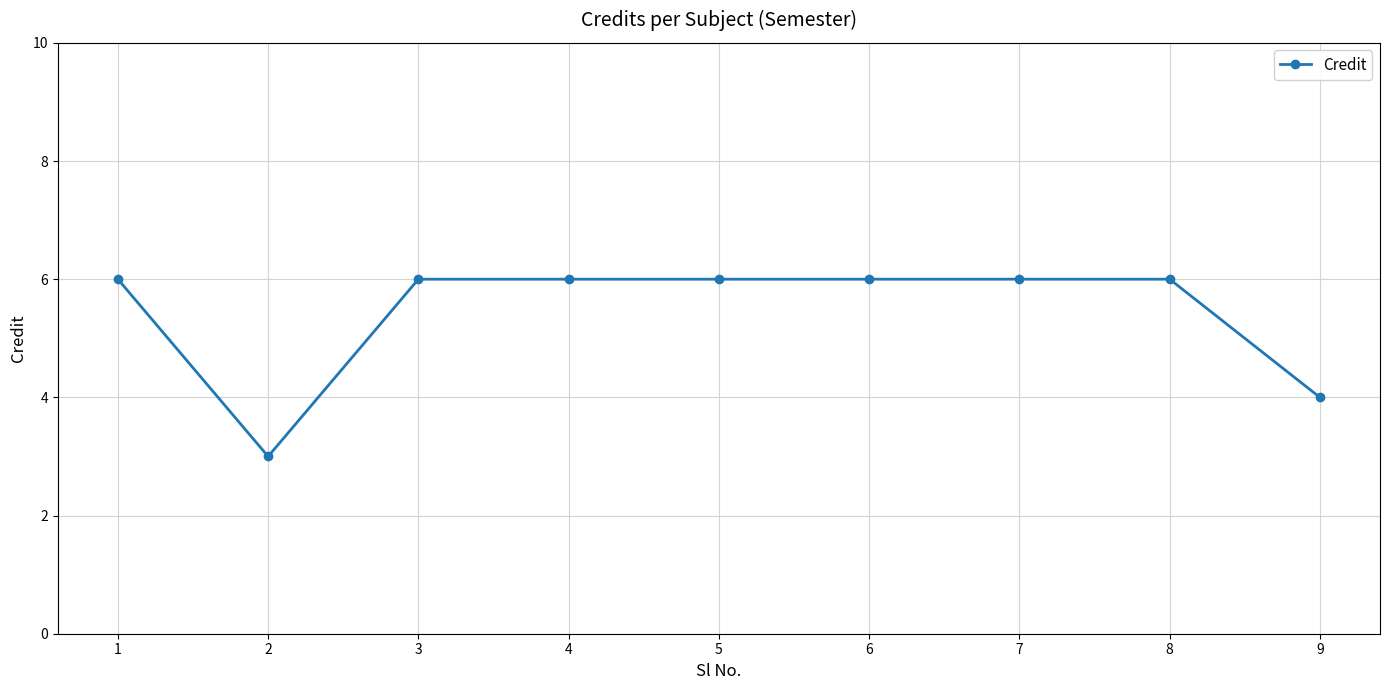

At which category does the data reach its first local valley?

2